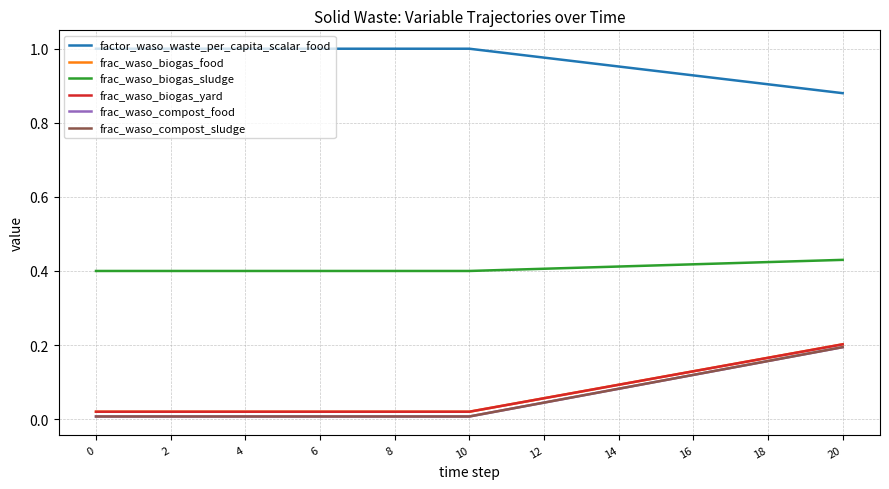

How many lines are shown in the chart?

6